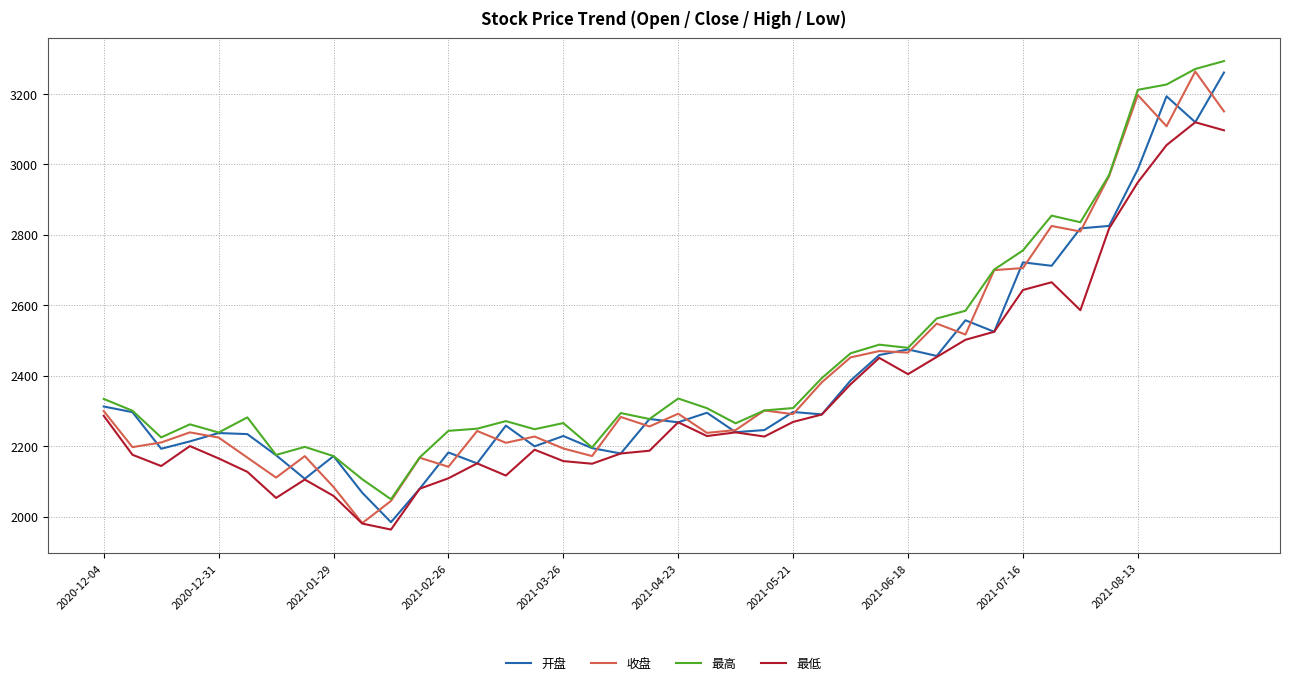

What is the smallest value displayed?

1963.1